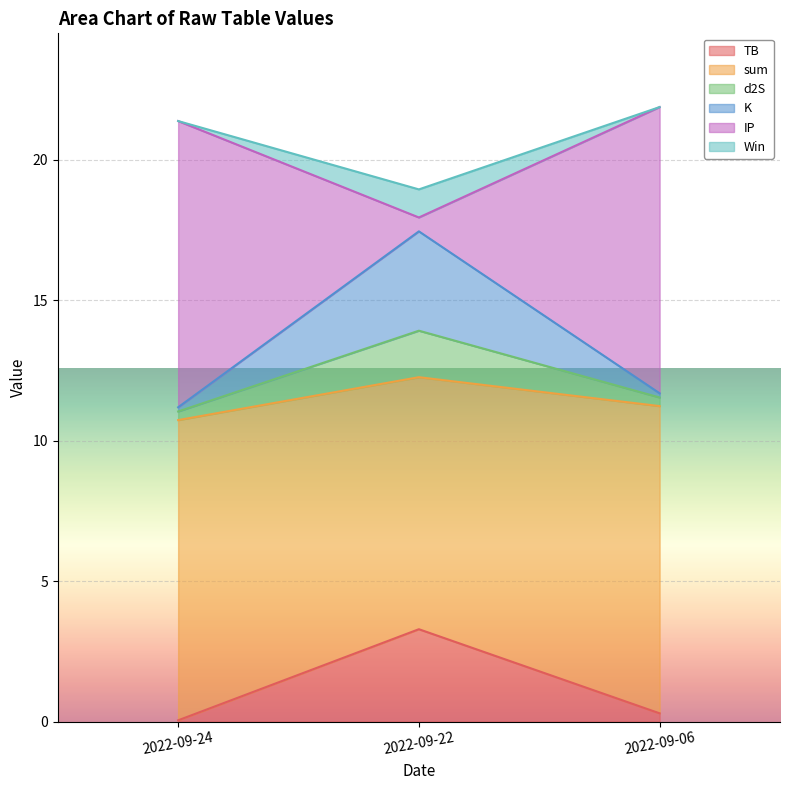

Is it true that TB equals 5.1 at 2022-09-22?

False